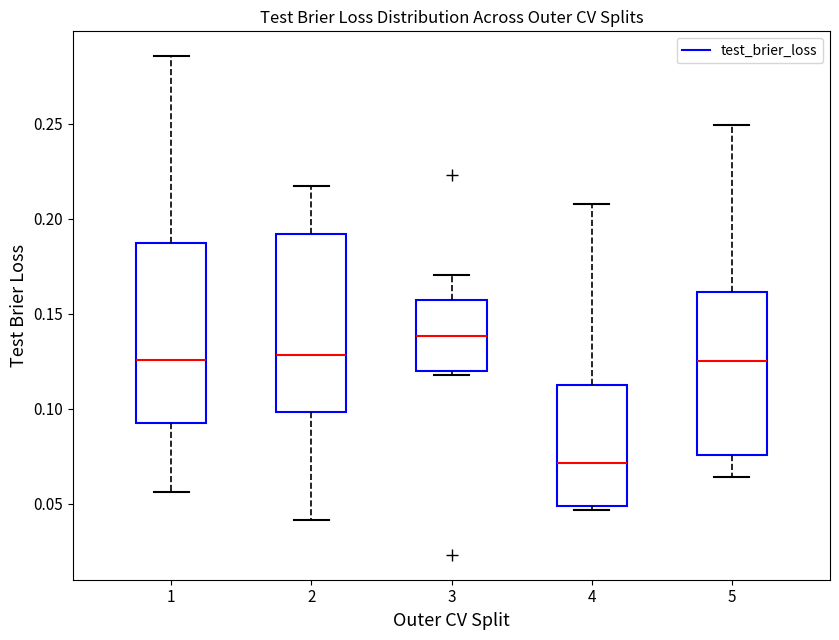

Which box's median line is the lowest?

4